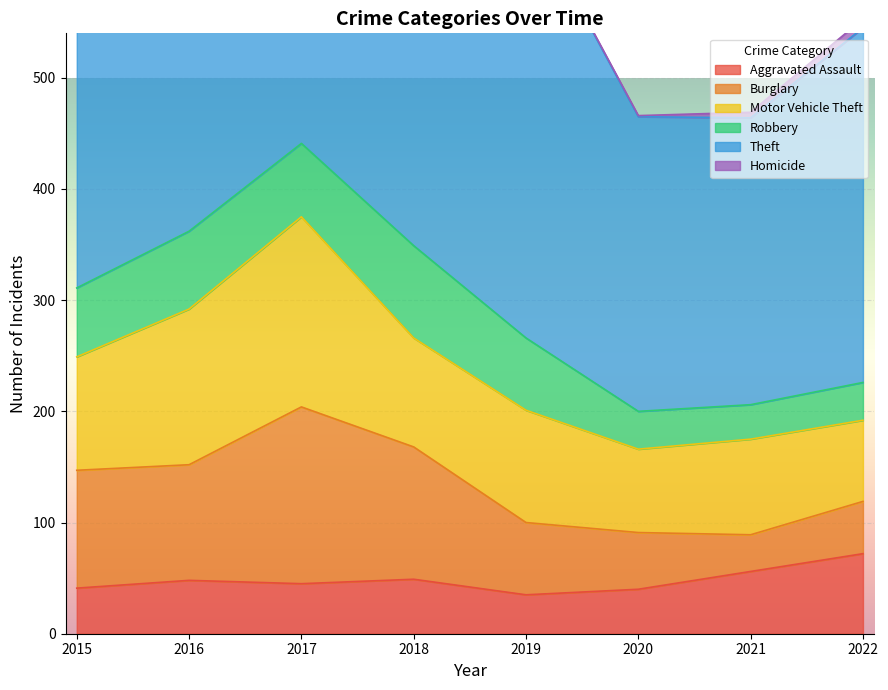

What value does the Motor Vehicle Theft series have at 2018?

98